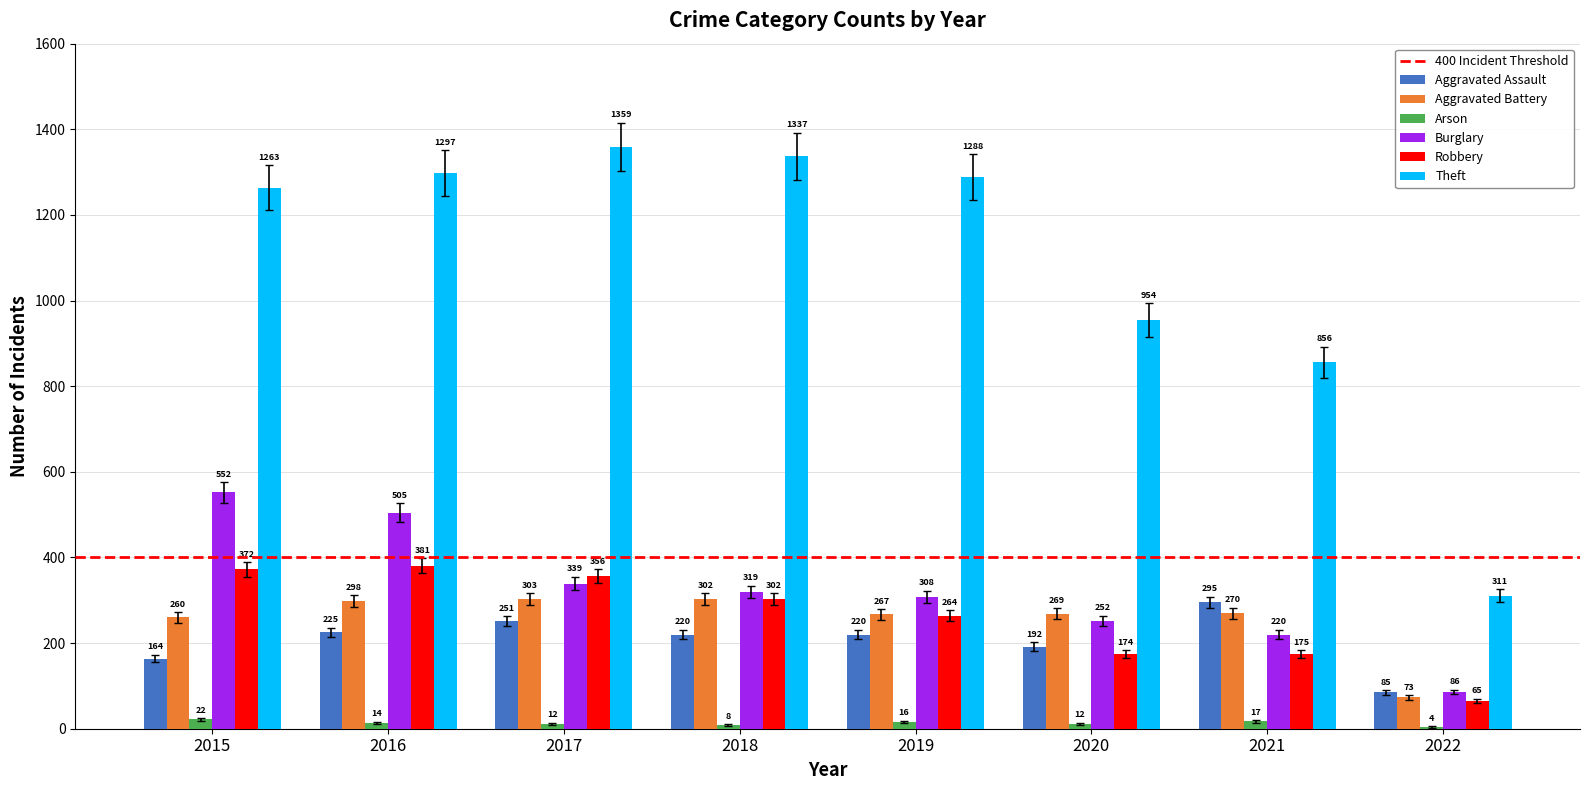

What value does the Aggravated Battery series have at 2019?

267